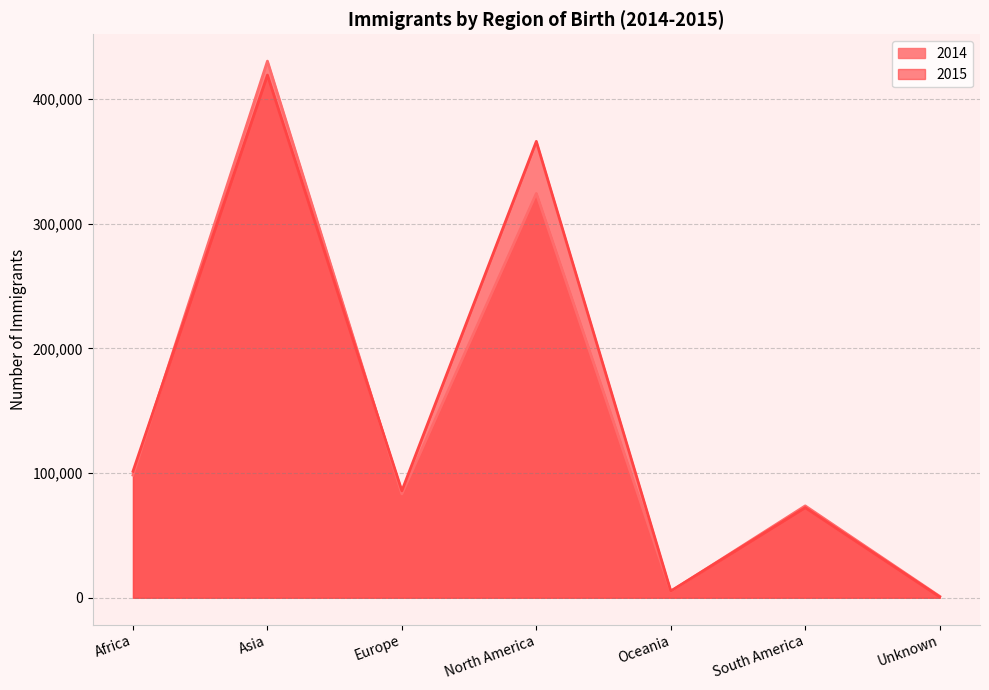

What is the greatest value displayed?

430508